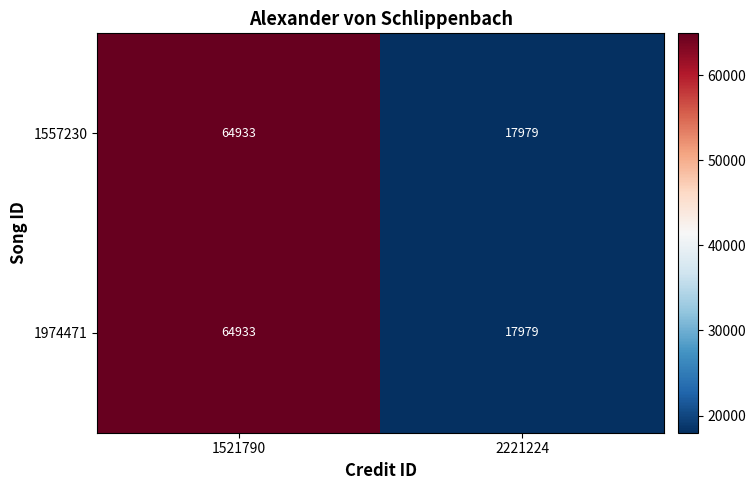

Is it true that 1557230 equals 17979 at 2221224?

True